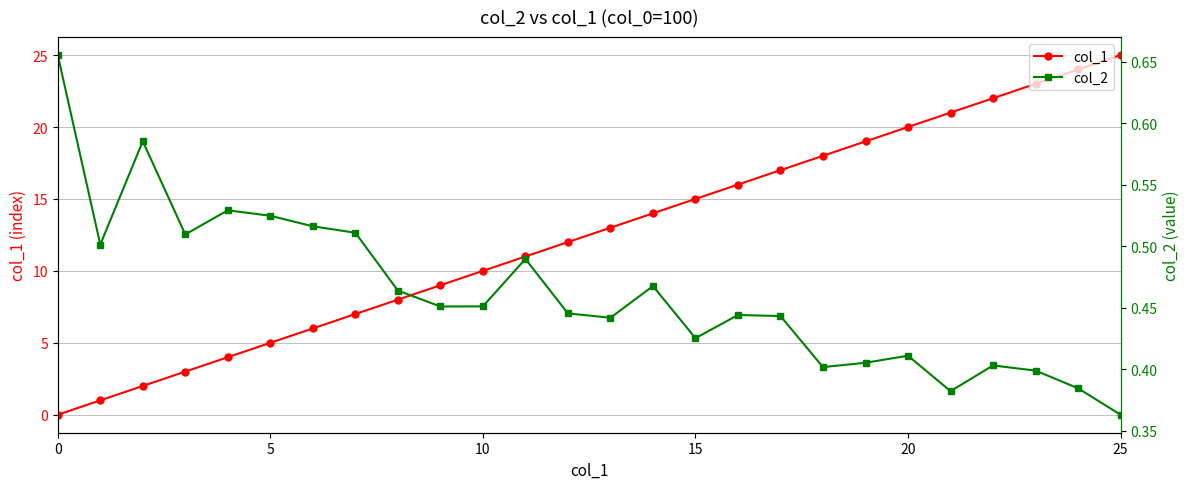

The value of col_2 at 18 is 0.7. True or false?

False